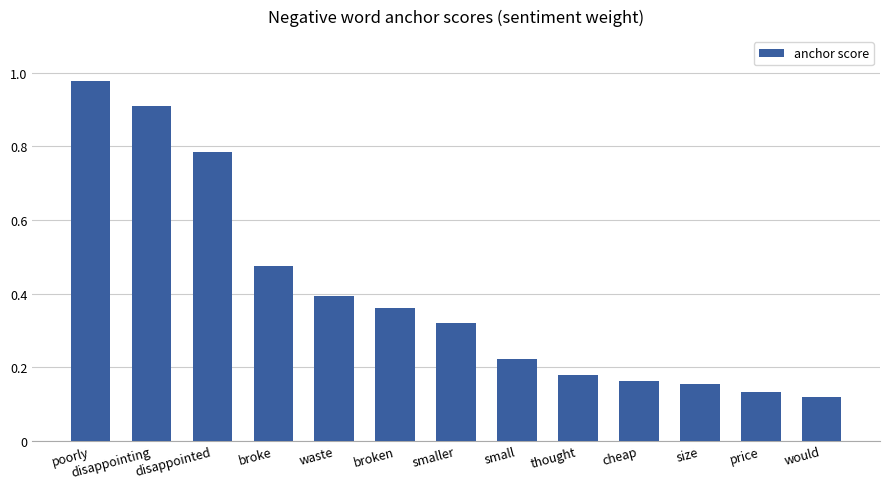

True or false: the data shows 0.4 at broken.

True